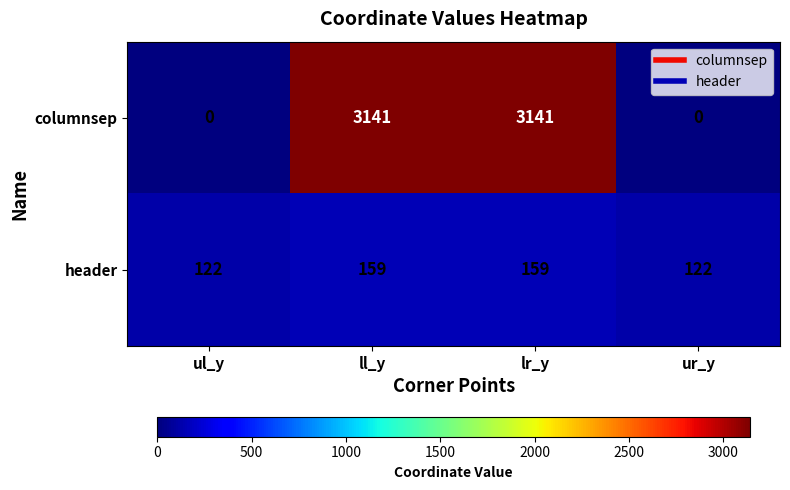

The value of columnsep at lr_y is 3141. True or false?

True